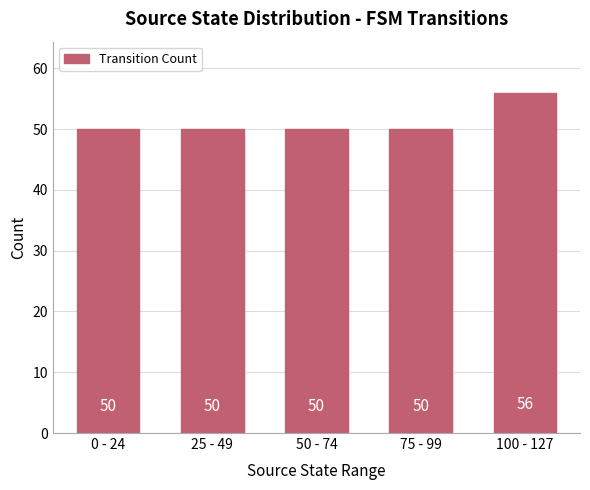

What is the value of the 3rd bar from the left?

50